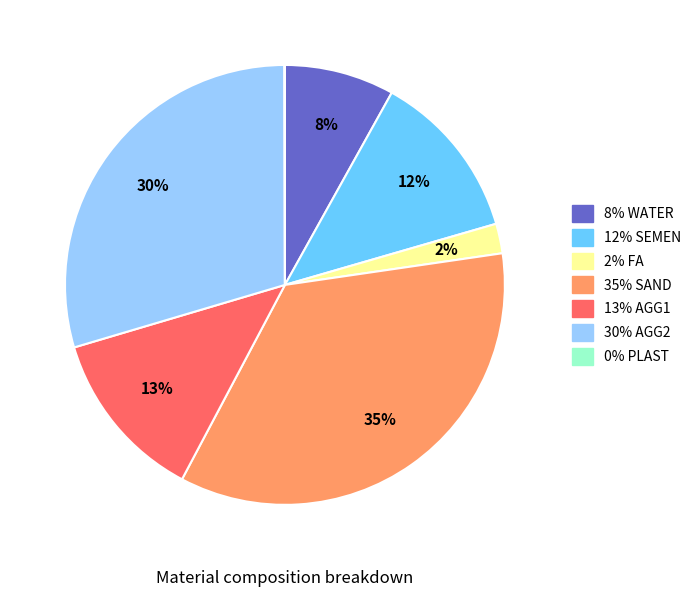

Does any single category account for the majority?

No